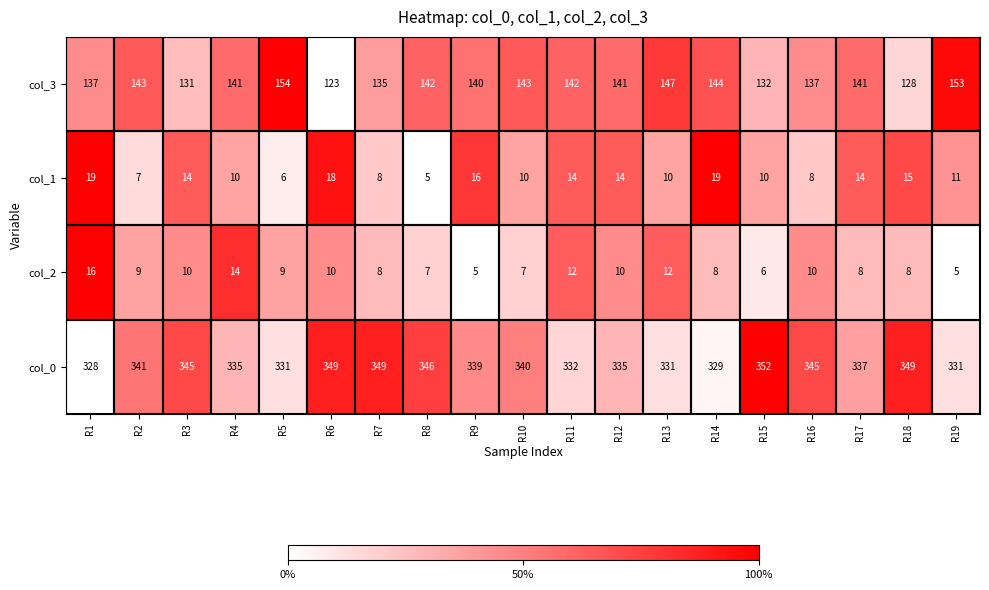

True or false: col_2 has a value of 8 at R14.

True